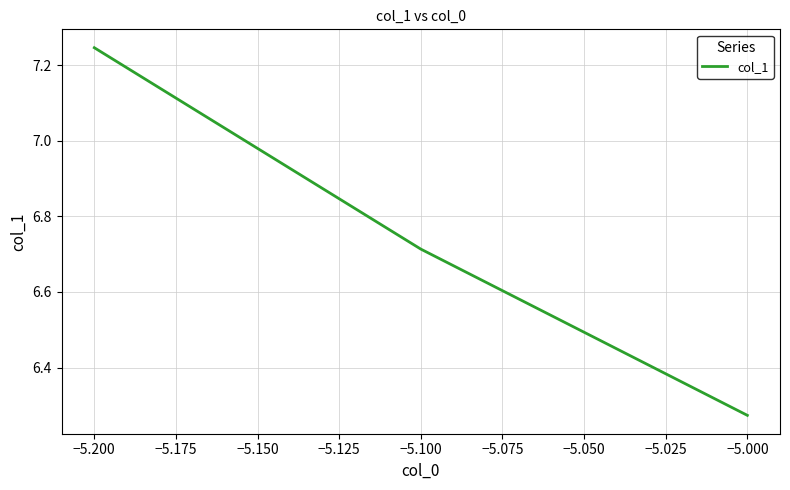

What is the ratio of the value at −5.000 to the value at −5.100?

0.9